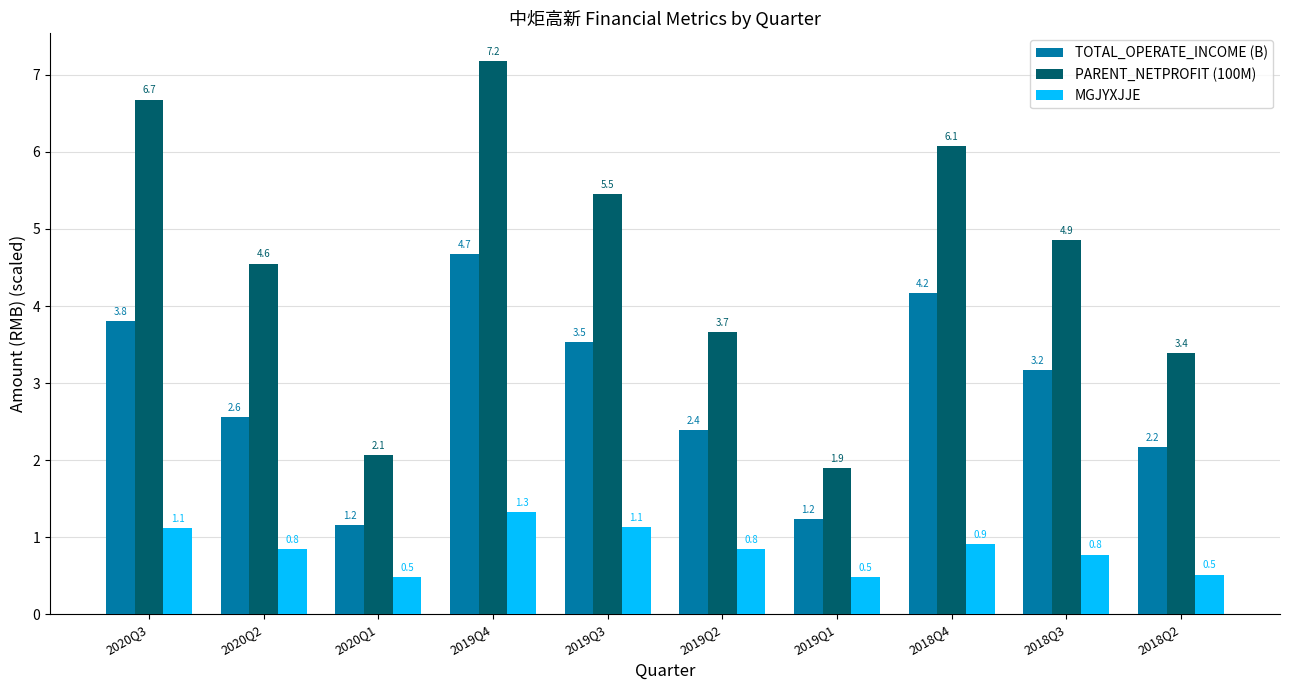

How many categories are shown in the chart?

10